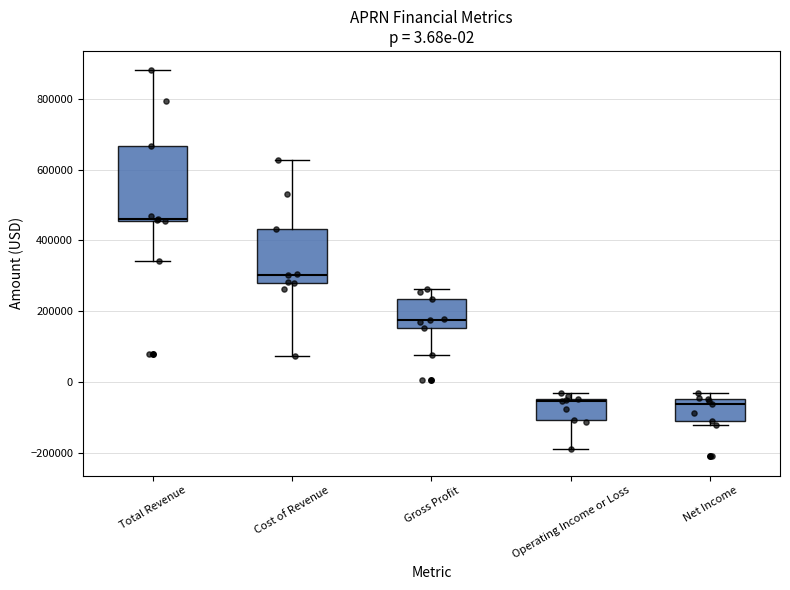

Comparing the boxes themselves (not the whiskers), which one is the tallest?

Total Revenue